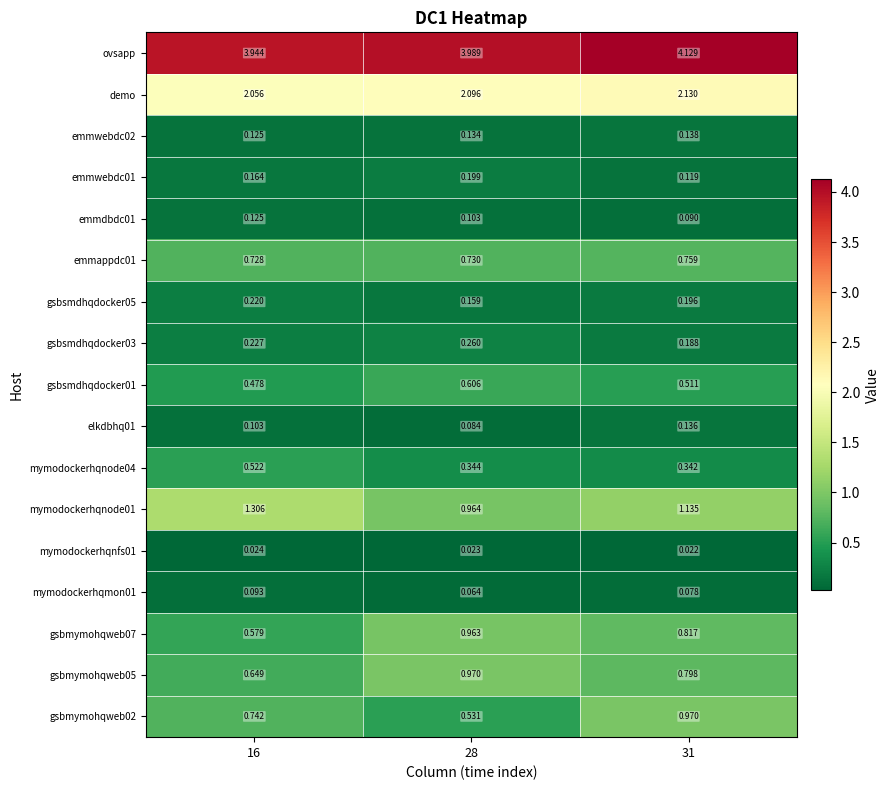

Is the value of emmdbdc01 at 16 greater than the value of elkdbhq01 at 16?

Yes